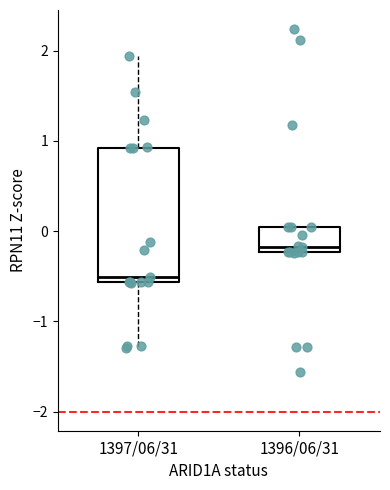

Reading left to right, transcribe this box plot: for each box, give where its median line is, the range the box spans, and where its two whiskers end, as read against the y-axis. The values are not printed on the chart, so give them approximately, as read against the axis.

1397/06/31: median -0.5, box -0.6 to 0.9, whiskers -1.3 to 1.9
1396/06/31: median -0.2 (just above the box's lower edge), box -0.2 to 0.0, whiskers -0.2 to 0.0